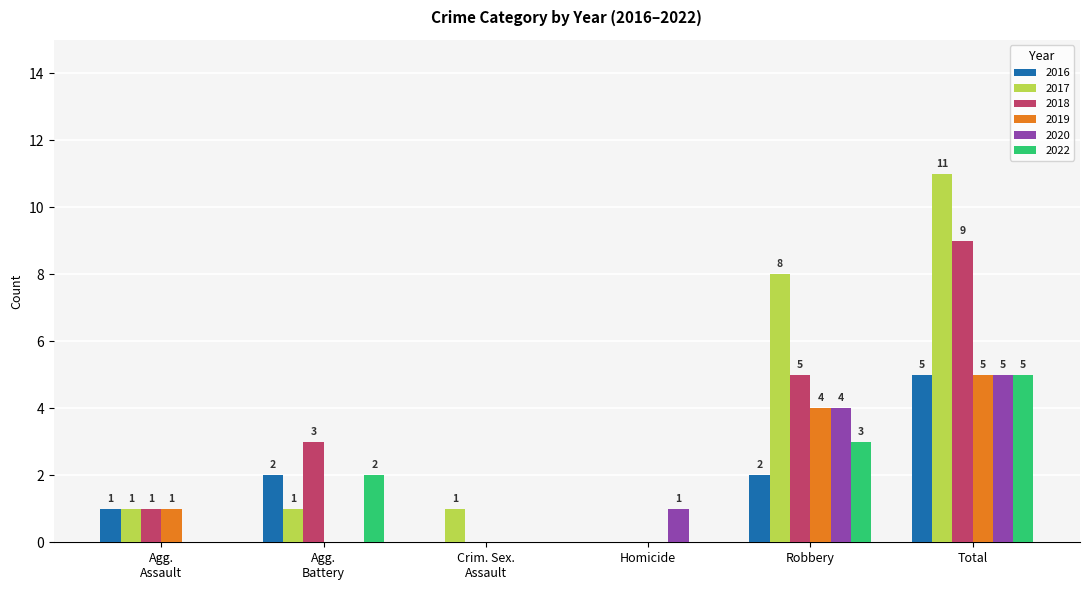

At which label is 2017 closest to 5?

Robbery